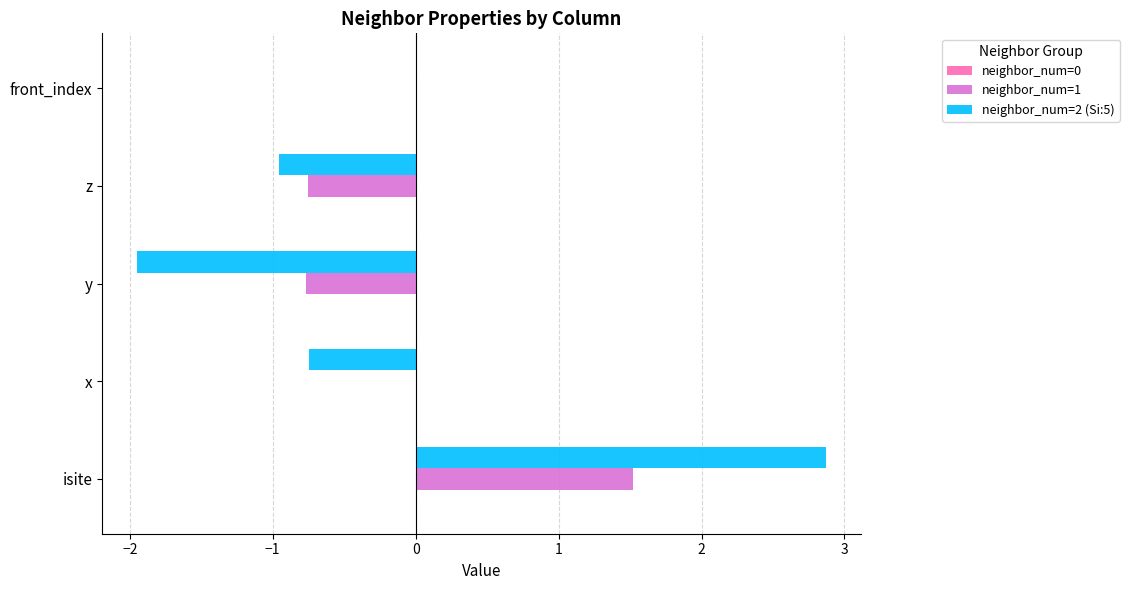

How many distinct data groups are displayed?

2